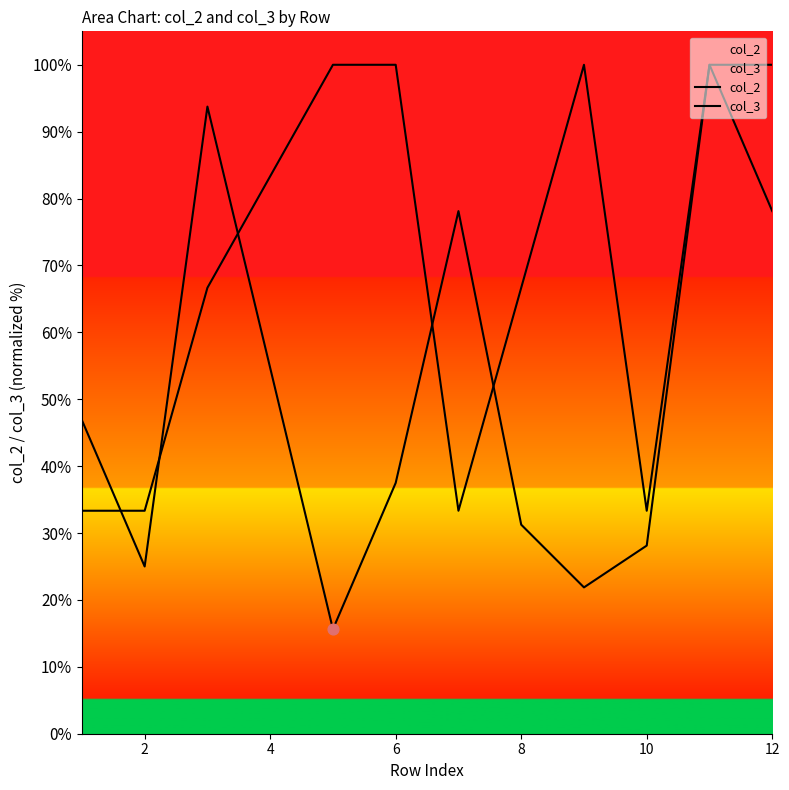

Which series reaches the minimum Y coordinate?

col_2